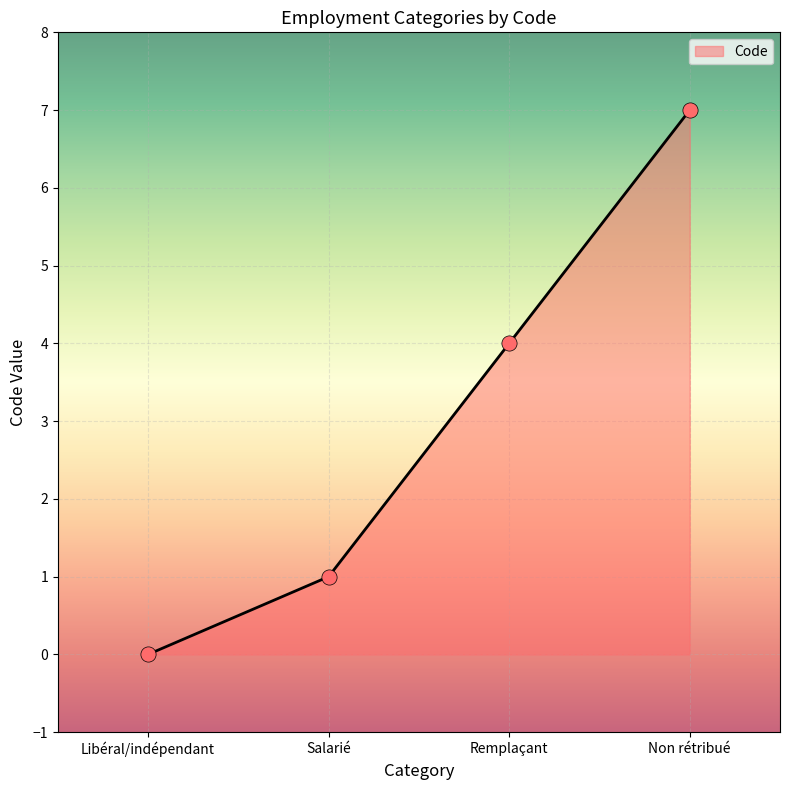

Which has a higher value, Non rétribué or Libéral/indépendant?

Non rétribué